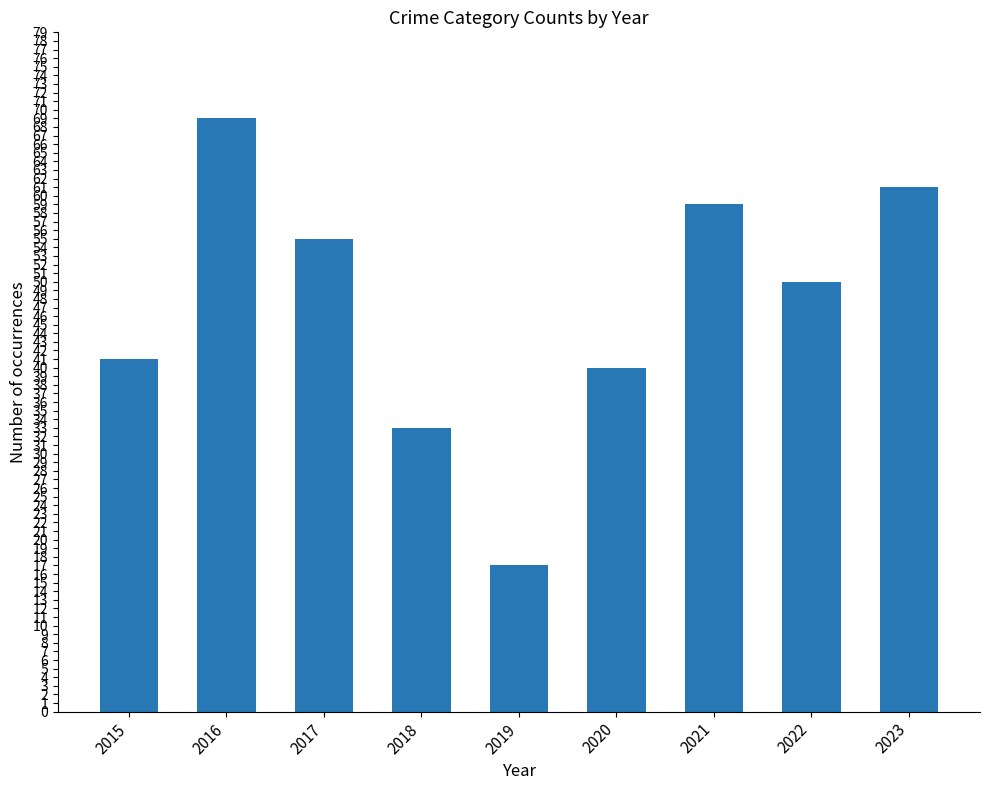

List the labels in order of value, smallest first.

2019, 2018, 2020, 2015, 2022, 2017, 2021, 2023, 2016